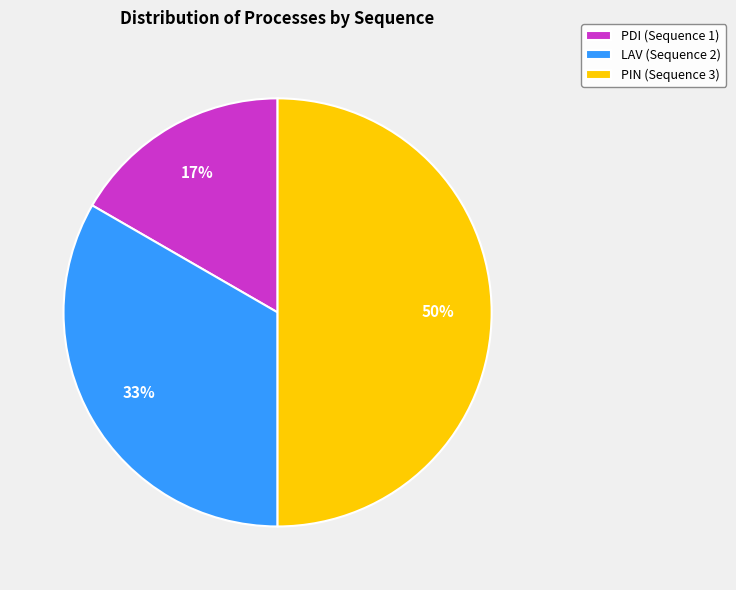

Does PDI (Sequence 1) represent more than half of the total?

No